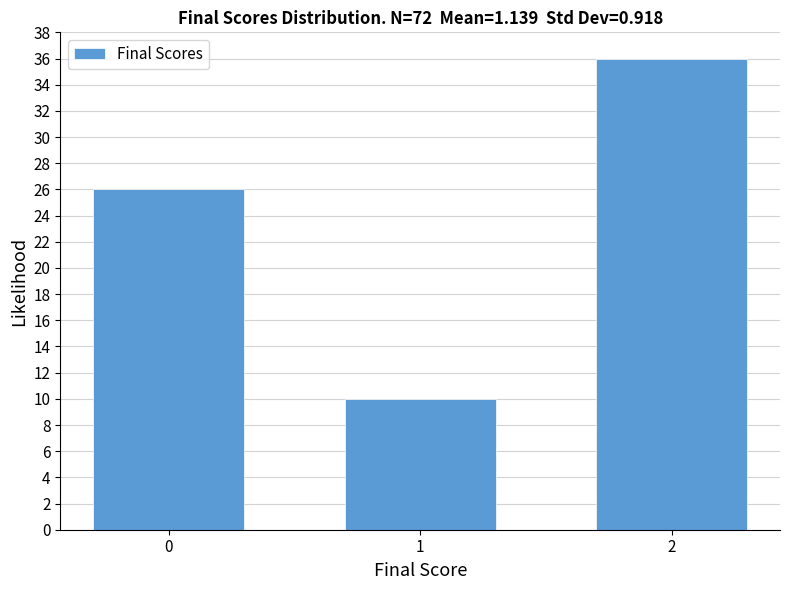

Reading left to right, extract all data points from this chart.

0=26	1=10	2=36